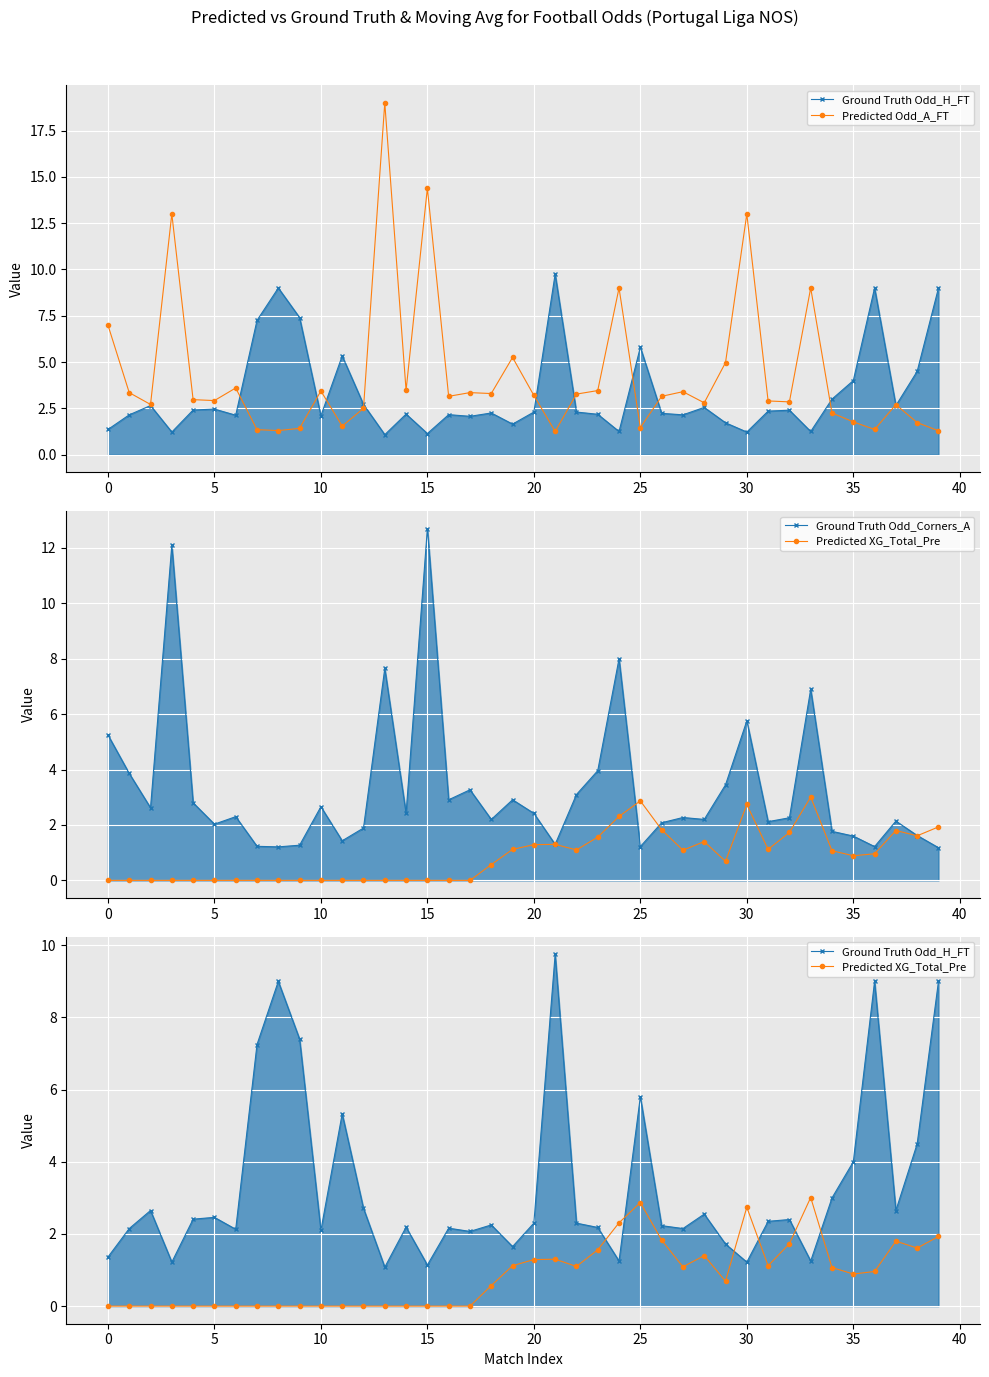

Between 40 and 31, which is larger?

40